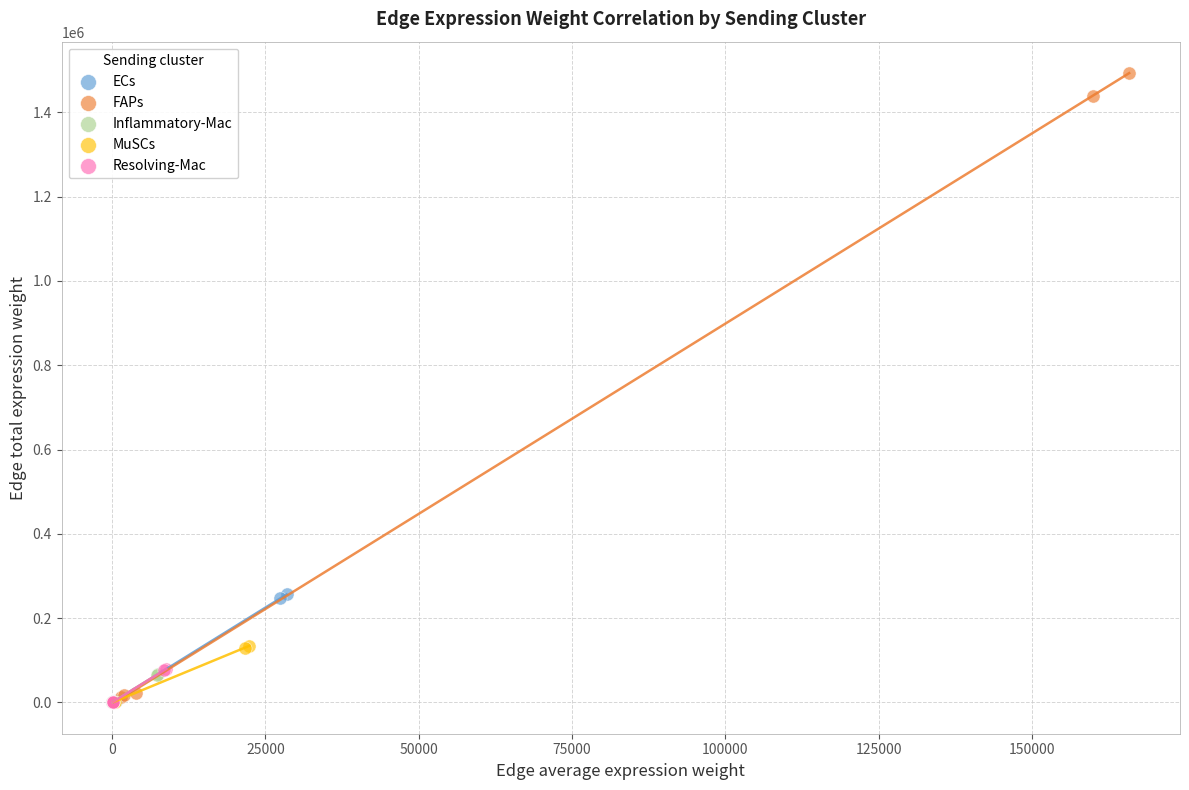

Which series has the widest spread of Y values?

FAPs